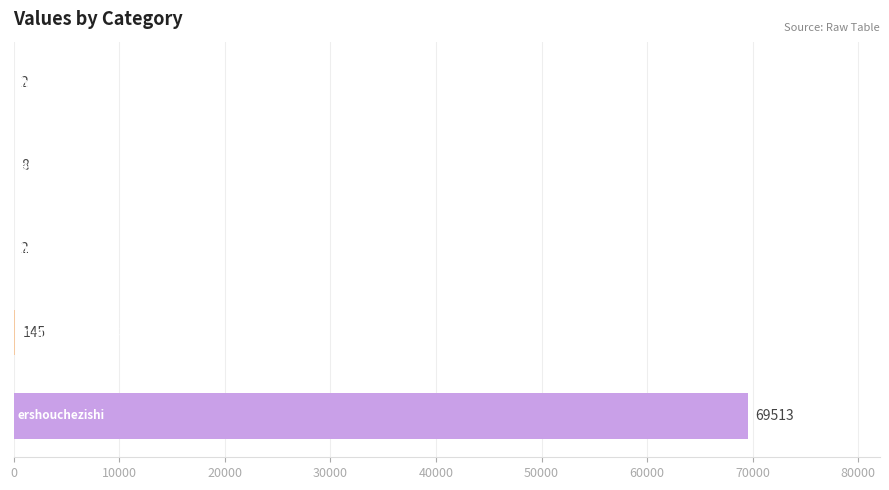

What is the maximum value shown in the chart?

69513